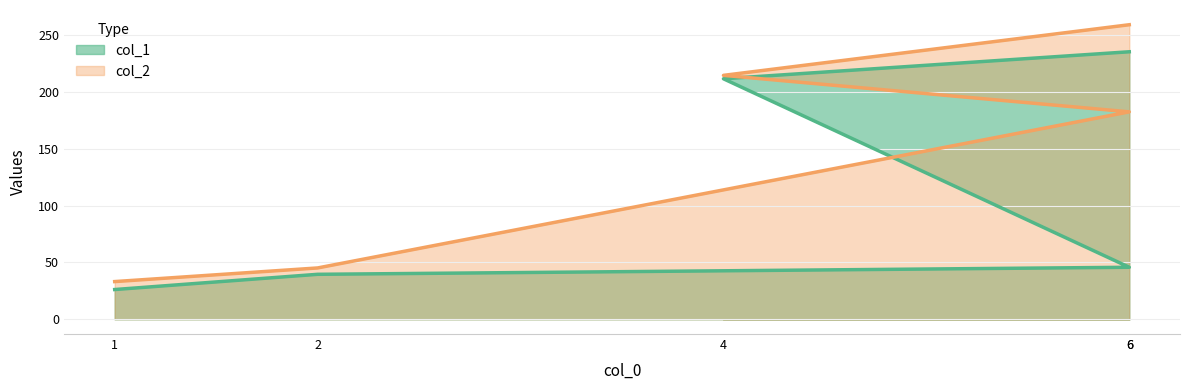

Is it true that col_2 equals 56.3 at 6?

False